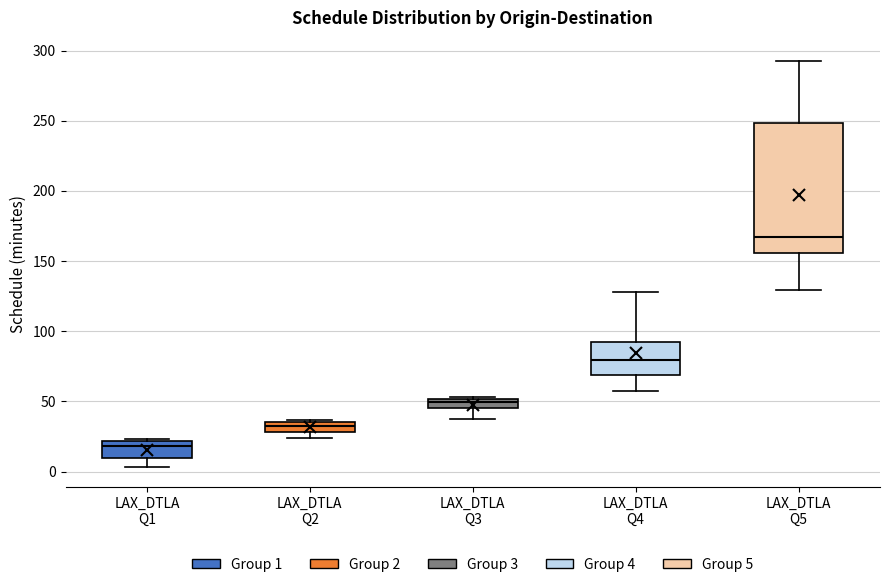

Where does the upper whisker of the box for LAX_DTLA Q4 end on the y-axis? The values are not printed on the chart, so give them approximately, as read against the axis.

130